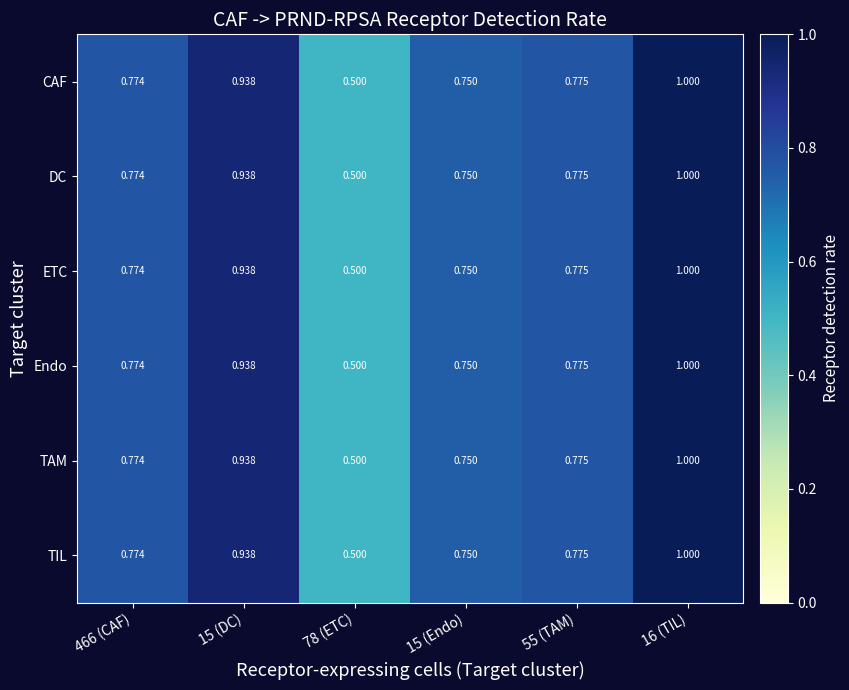

What is the total value across all series at 15 (DC)?

5.6